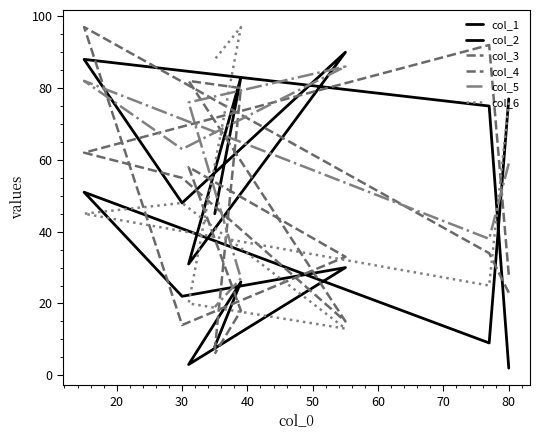

What is the total value across all series at 20?

273